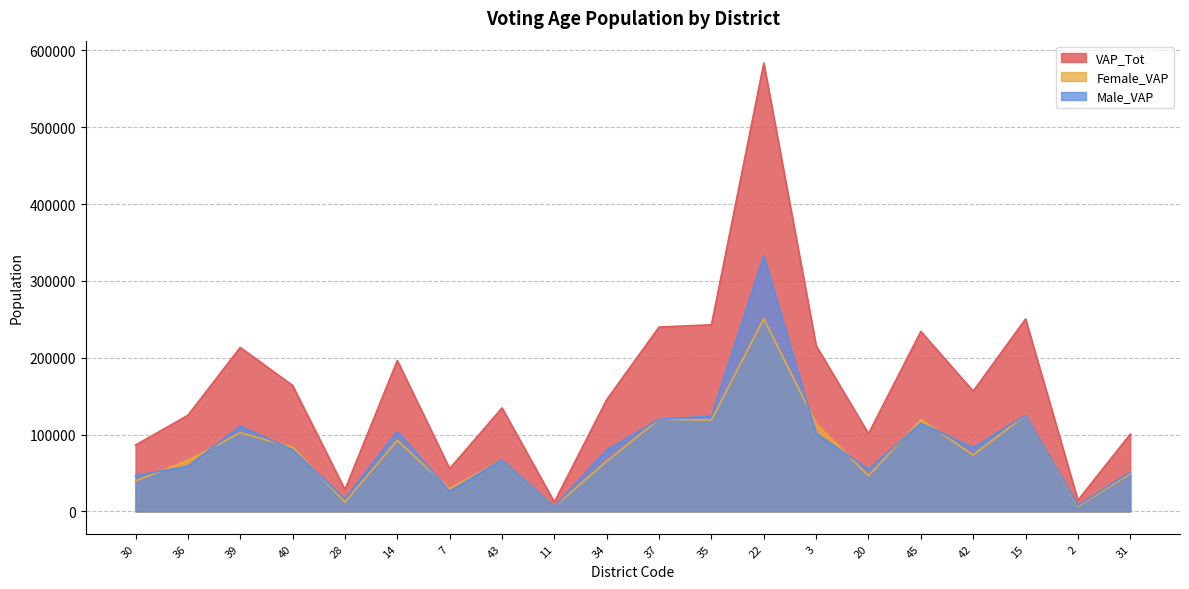

What is the sum of all Male_VAP values?

1710783